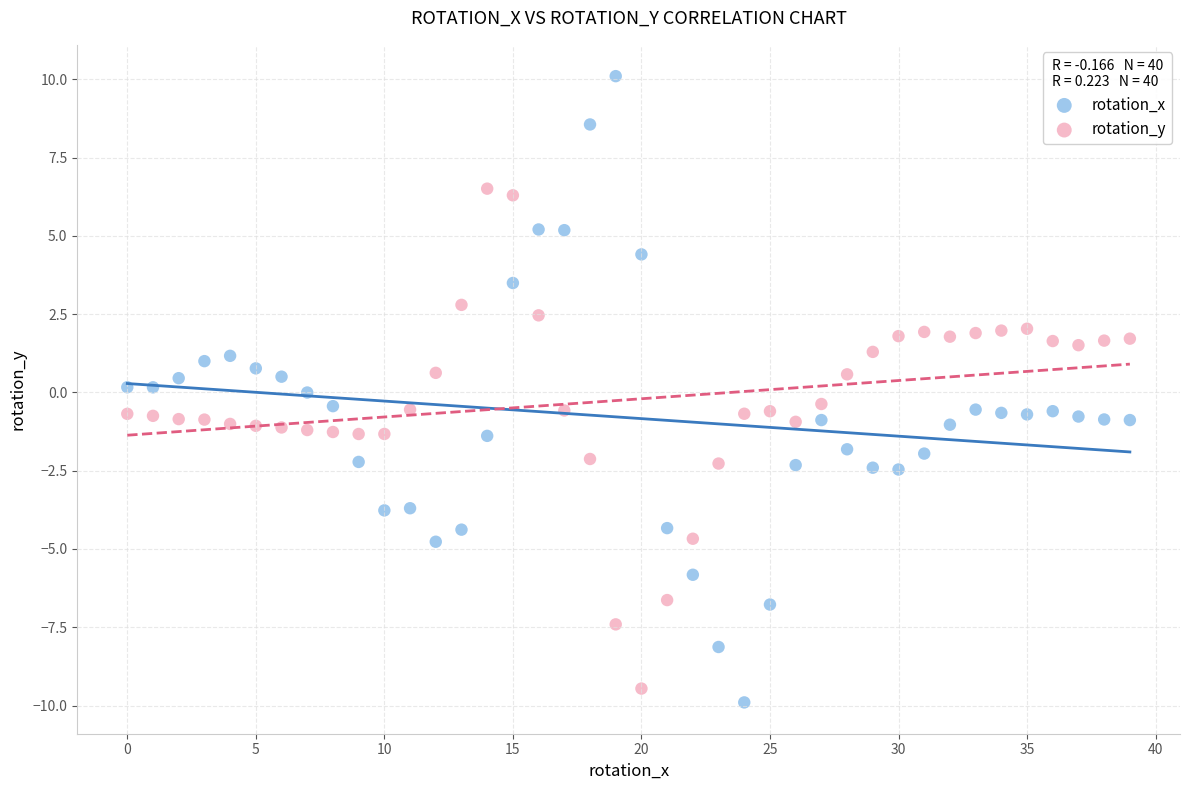

Which series has the largest Y range (max minus min)?

rotation_x